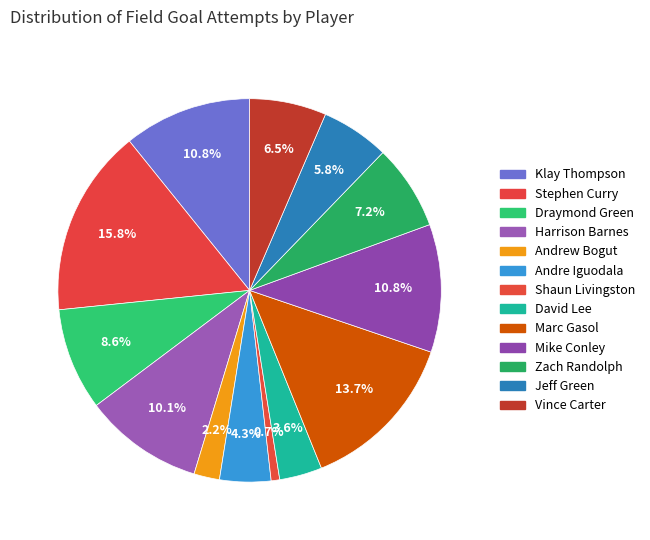

Approximately how many times larger is the value at Harrison Barnes compared to Klay Thompson?

0.9